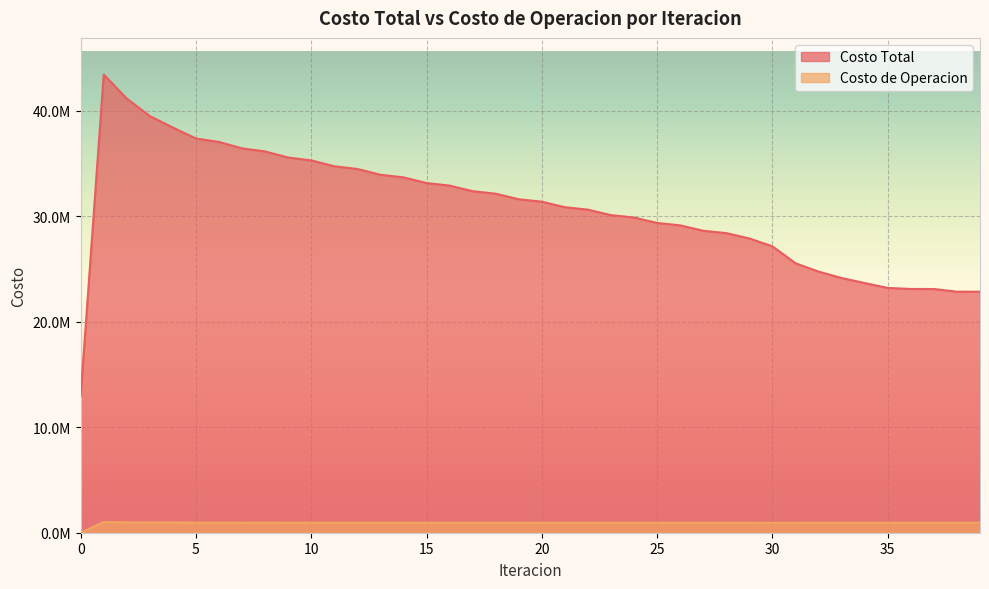

True or false: Costo Total and Costo de Operacion intersect in this chart.

False